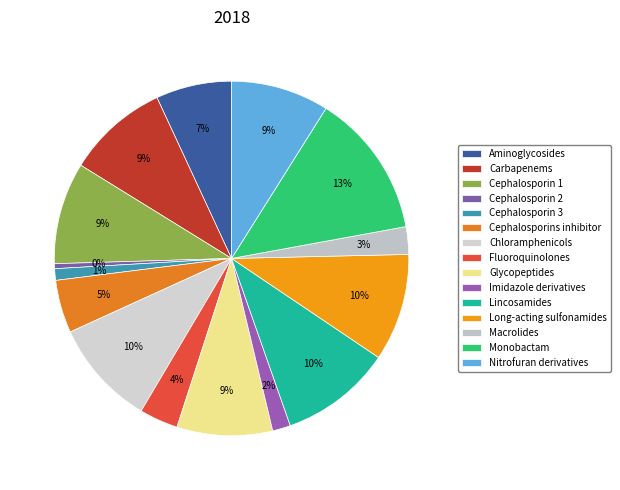

To the nearest percent, what portion does Carbapenems represent?

9%